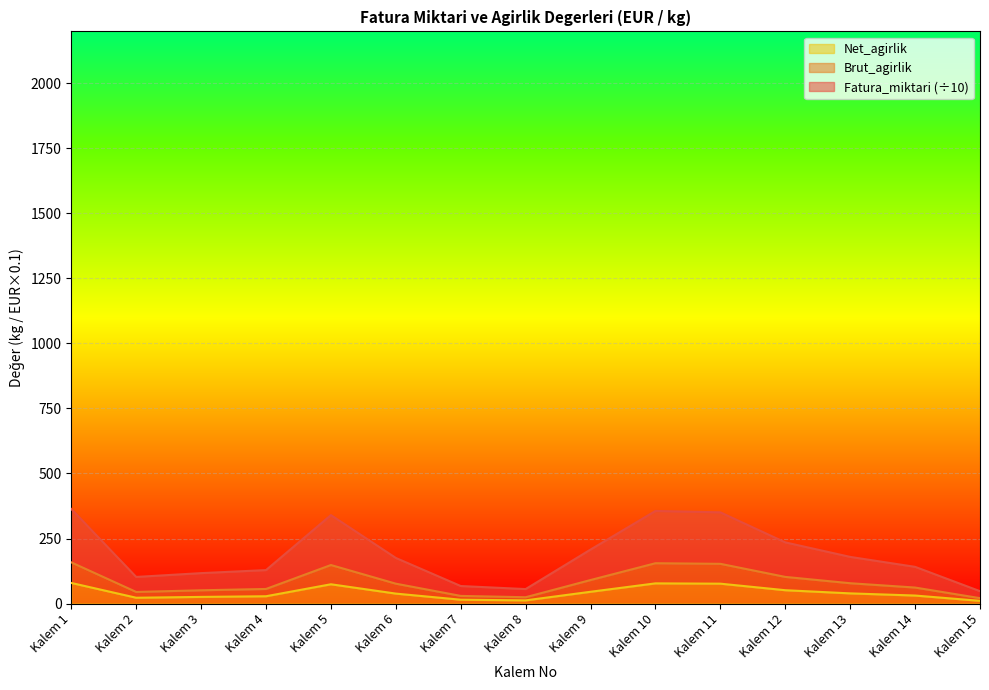

What are all the series names shown in the legend?

Fatura_miktari, Brut_agirlik, Net_agirlik